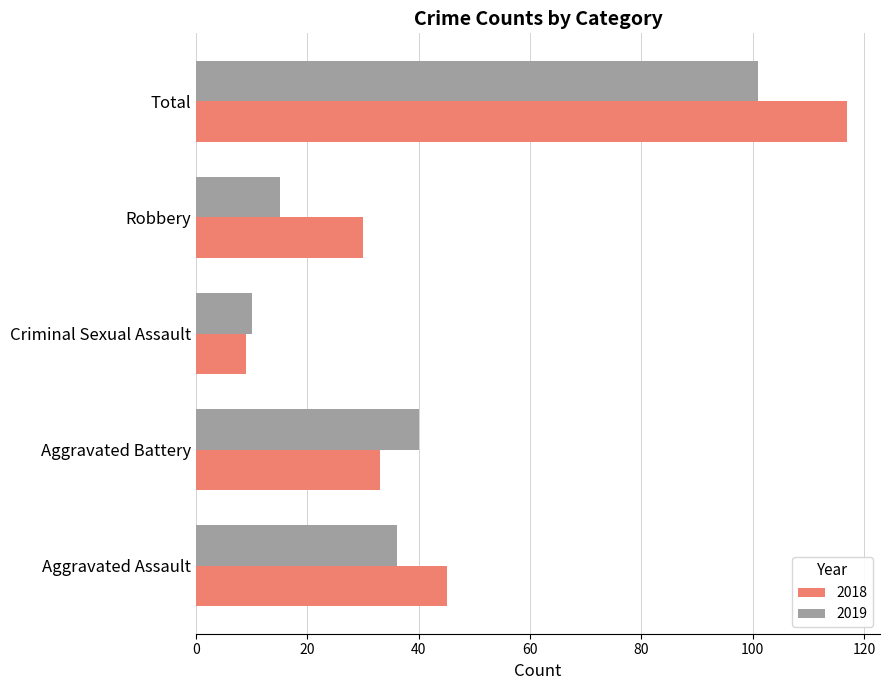

What is the greatest value displayed?

117